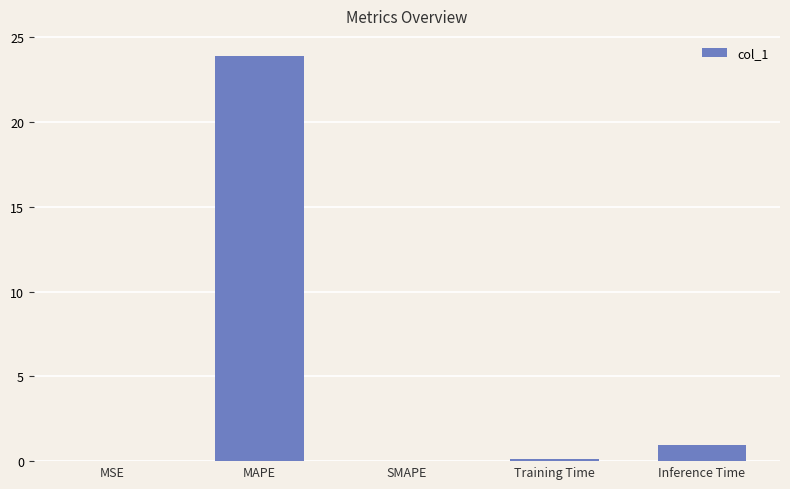

Are the bars horizontal?

No